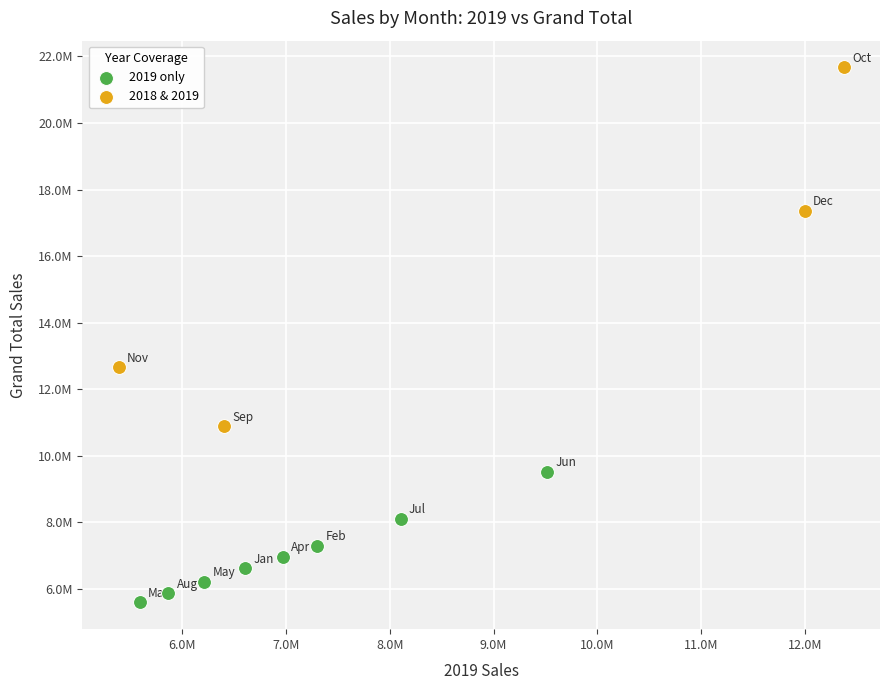

Which series reaches the minimum Y coordinate?

2019 only